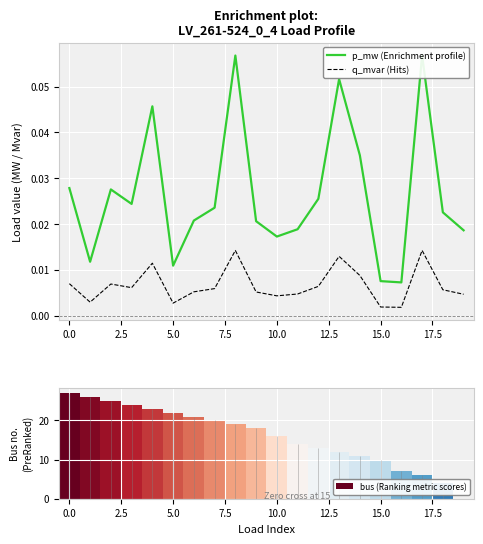

What position from the left is 13?

14